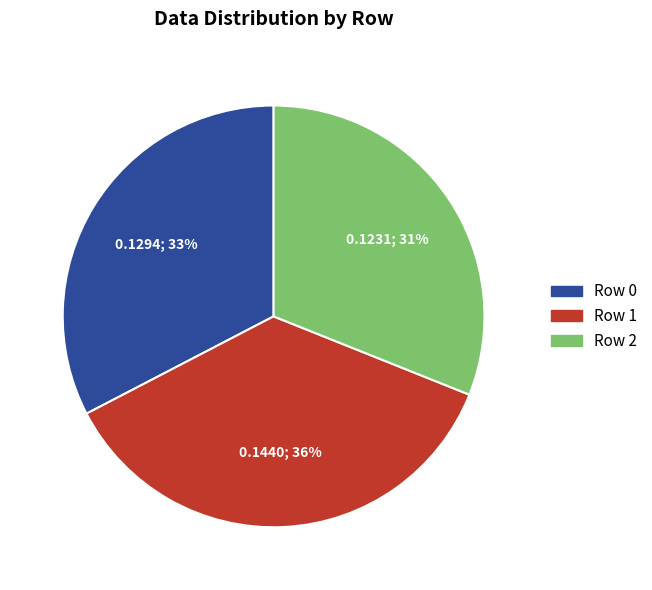

True or false: Row 1 accounts for 48% of the total.

False